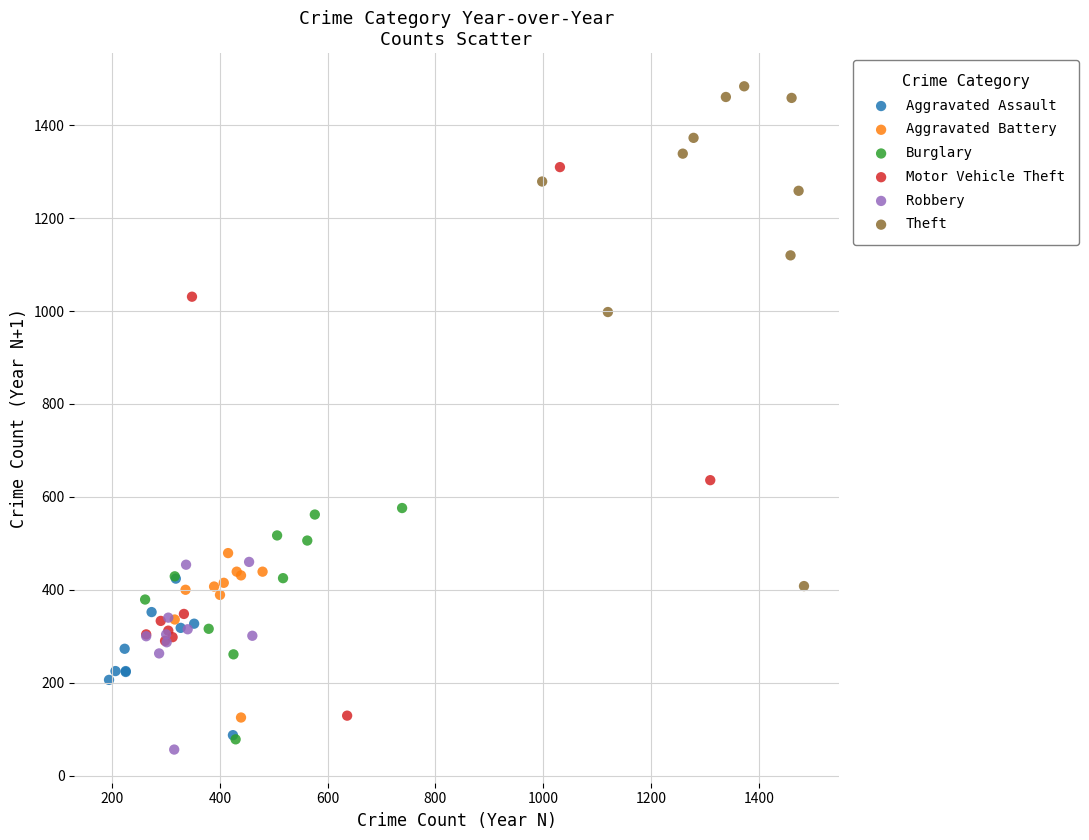

Which series has the largest Y range (max minus min)?

Motor Vehicle Theft